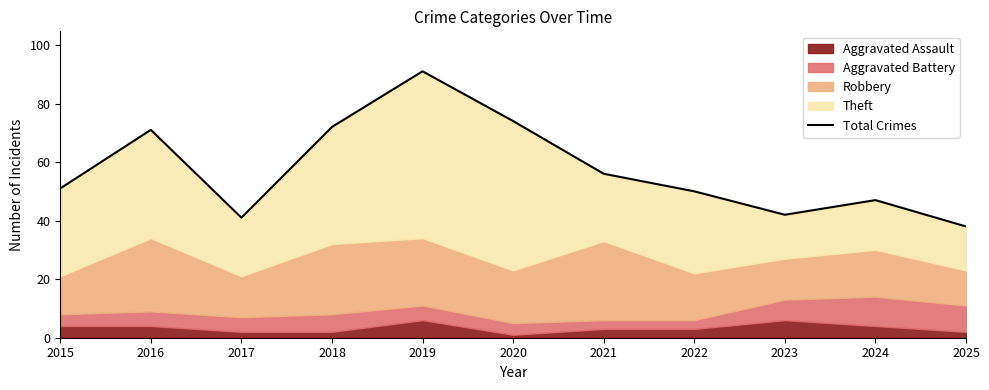

Reading right to left, extract all data points from this chart.

2025=38	2024=47	2023=42	2022=50	2021=56	2020=74	2019=91	2018=72	2017=41	2016=71	2015=51